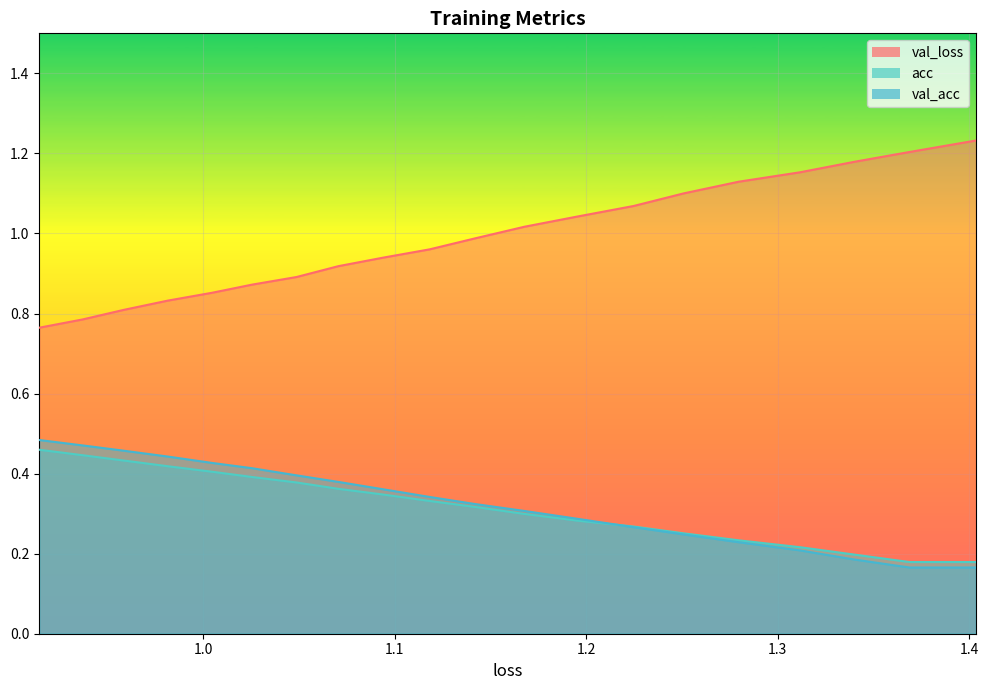

What is the smallest value displayed?

0.2